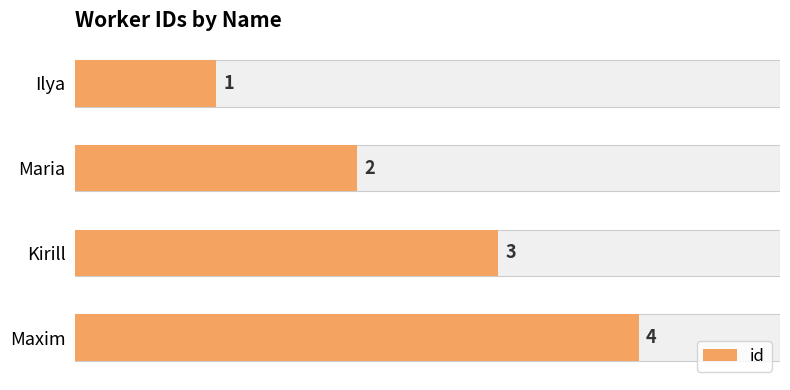

True or false: the data shows 3 at 1.

False